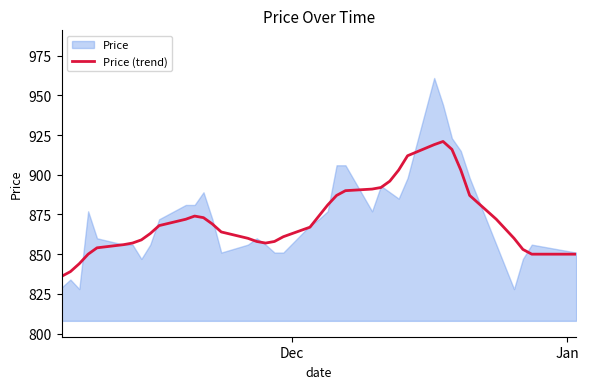

What is the highest value of the Price (trend) series?

921